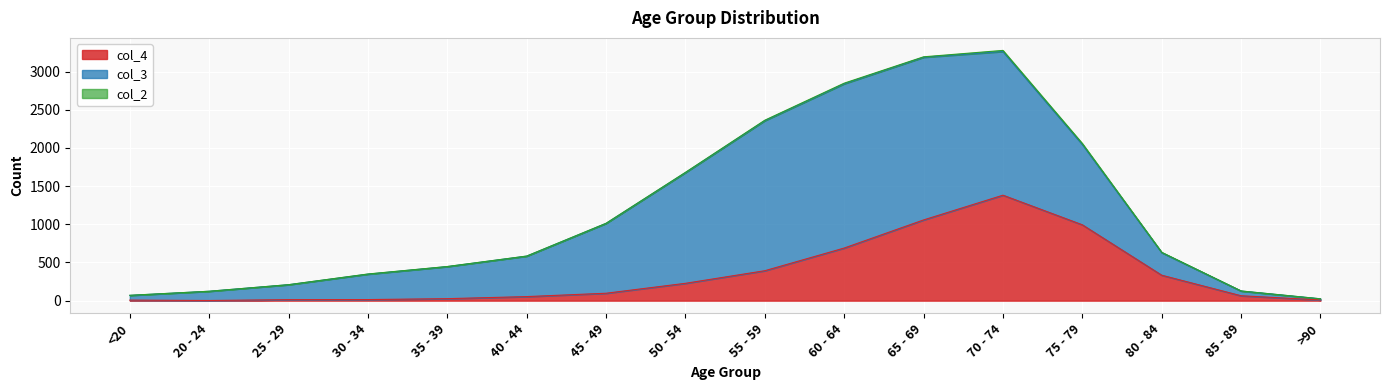

What is the label of the 15th point from the right?

20 - 24